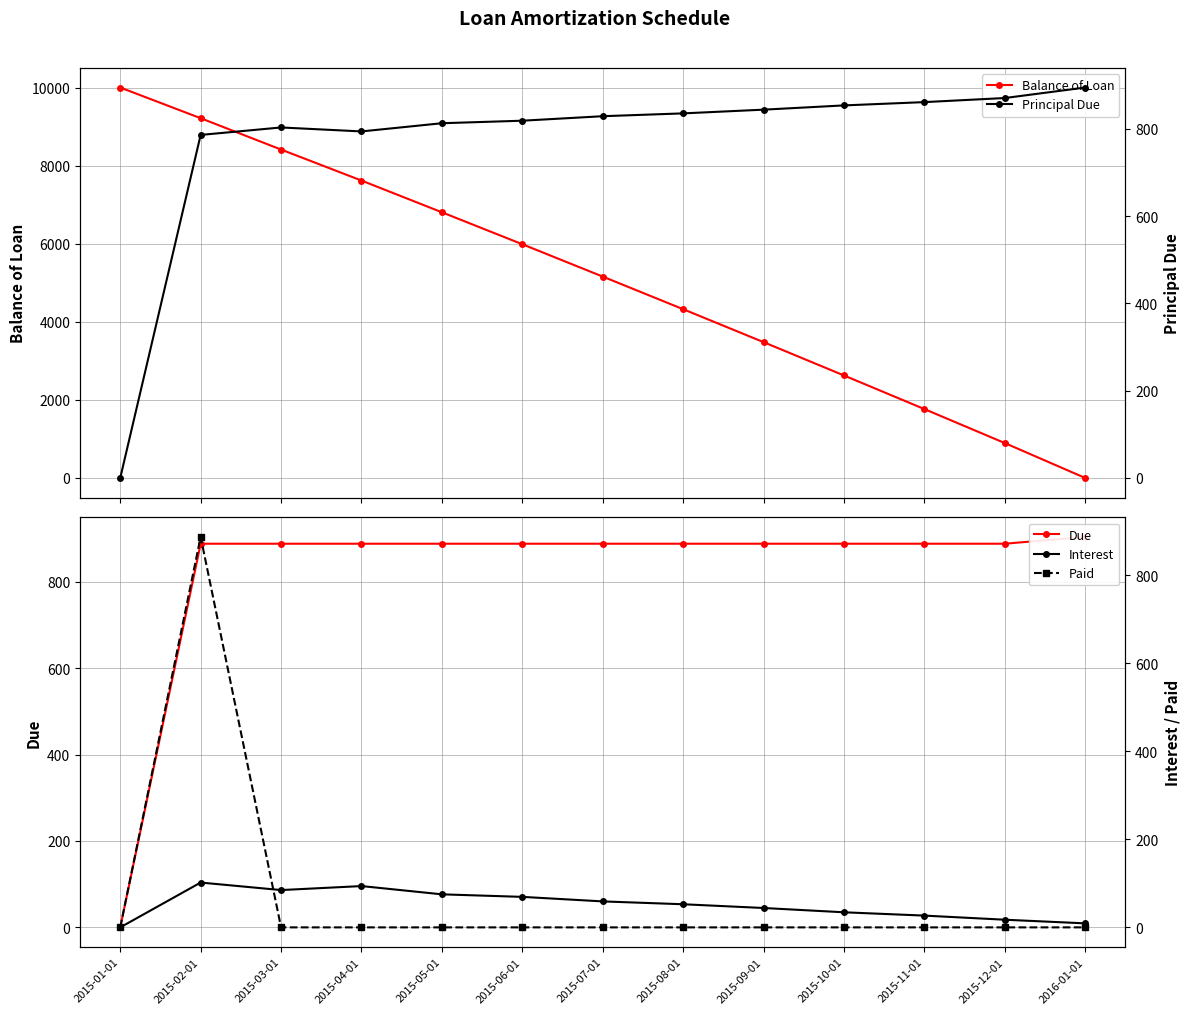

In Paid, how many points are higher than both neighbors (excluding endpoints)?

1